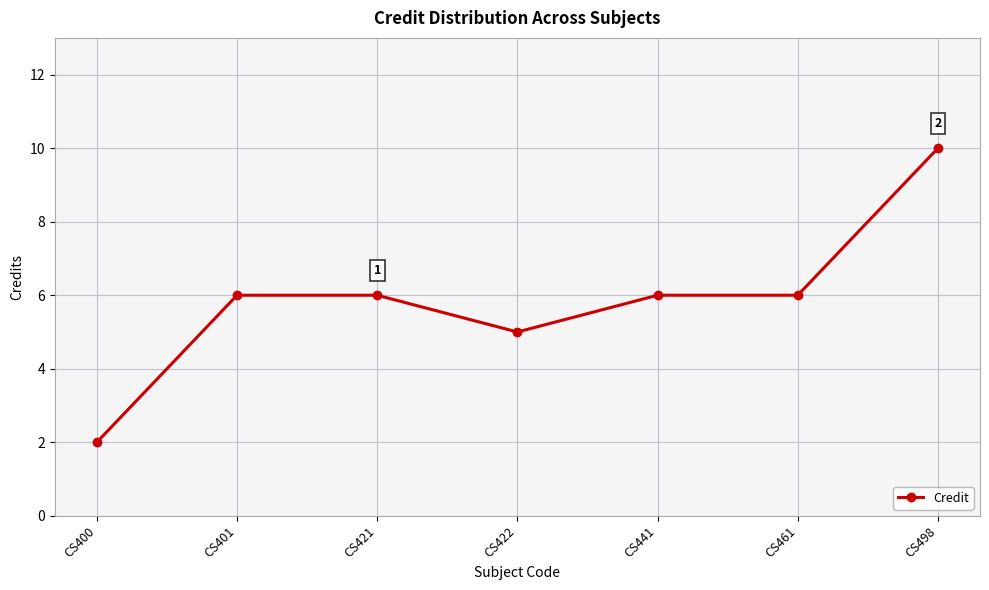

What is the greatest value displayed?

10